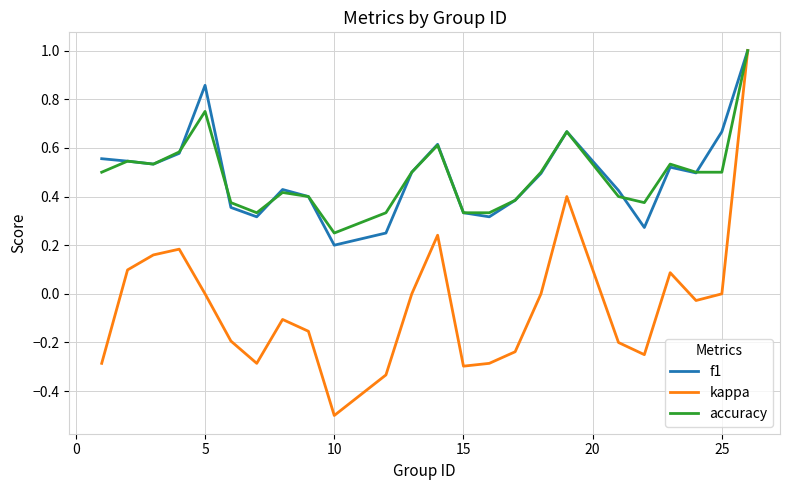

What is the maximum value for kappa?

1.0